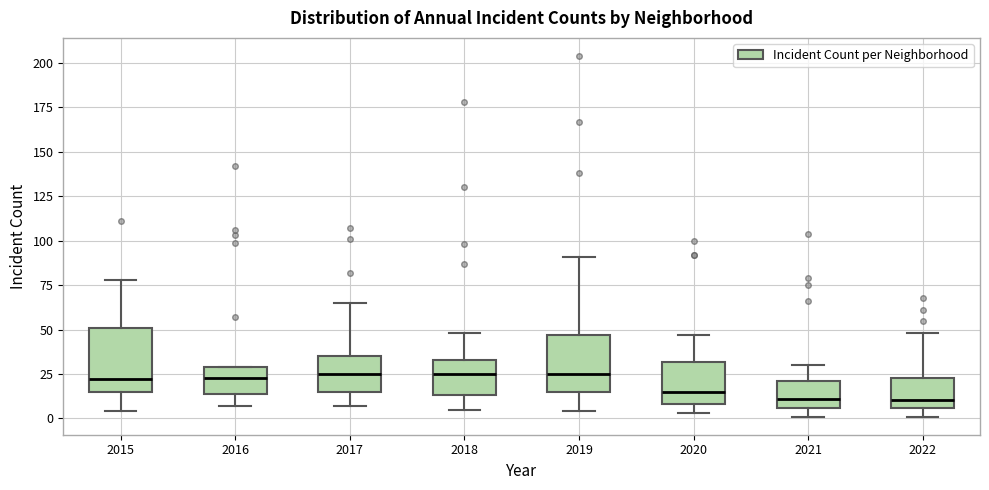

Where is the lower edge of the box at x = 2018 on the y-axis? The values are not printed on the chart, so give them approximately, as read against the axis.

15